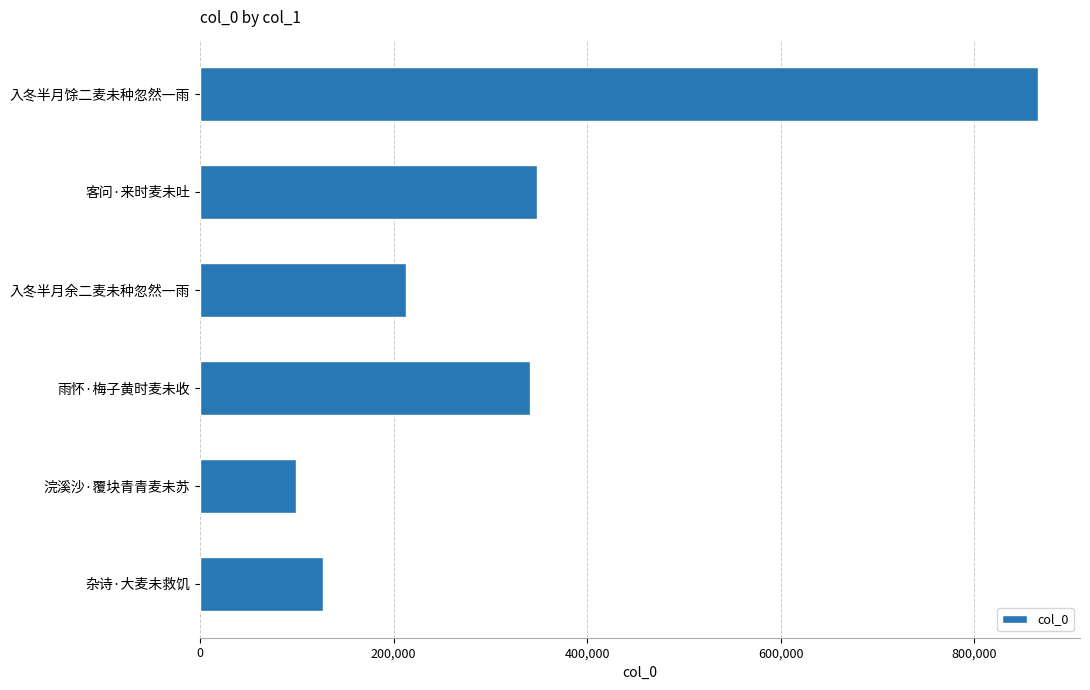

The value at 入冬半月馀二麦未种忽然一雨 is 865881. True or false?

True